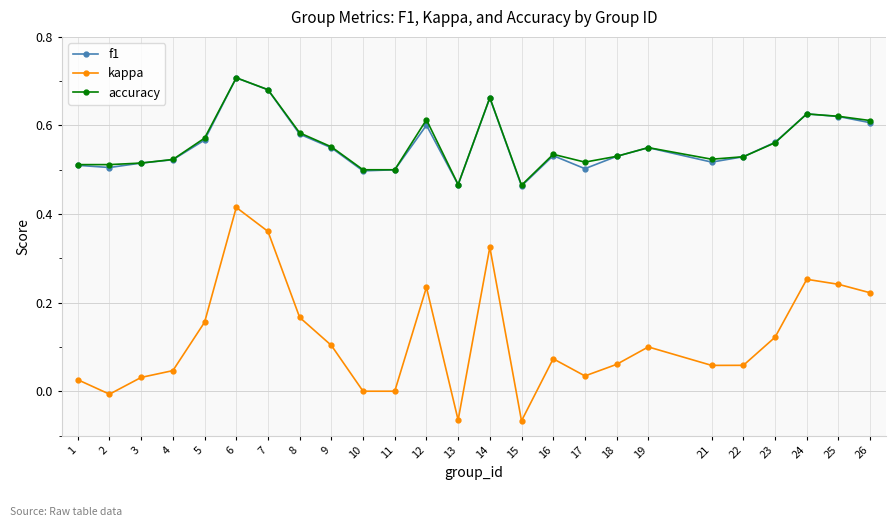

True or false: kappa and f1 intersect in this chart.

False